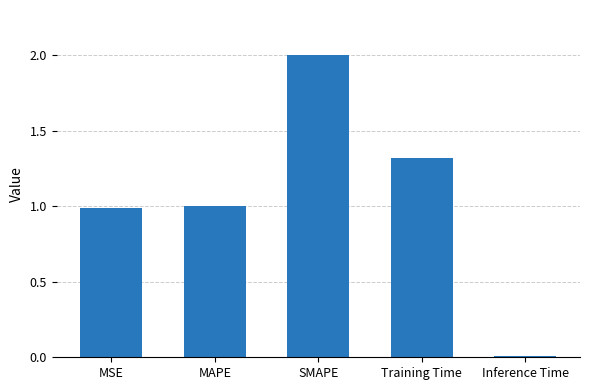

What is the label of the 5th bar from the right?

MSE